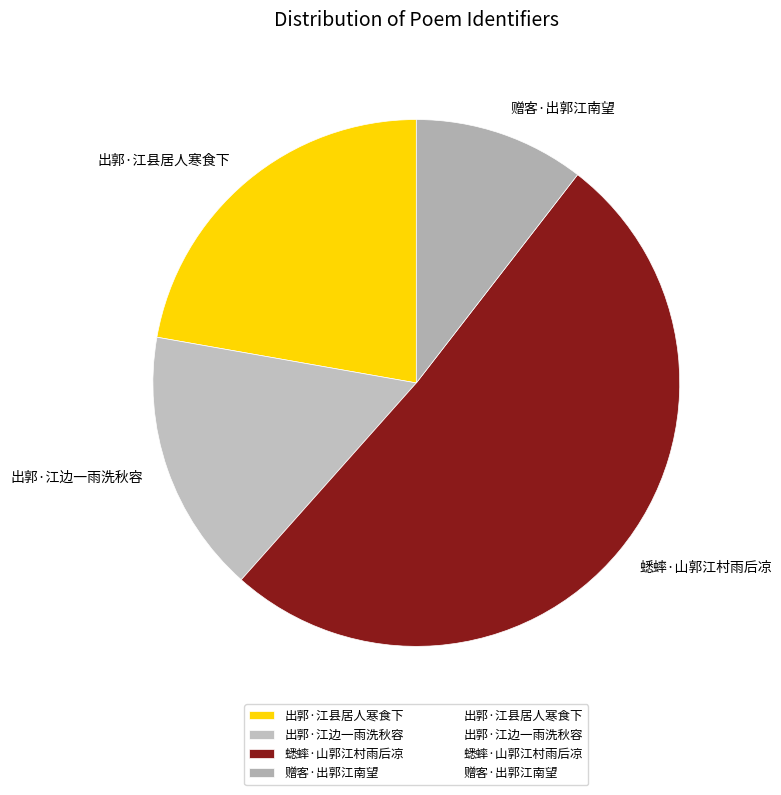

Which category has the biggest portion of the pie?

蟋蟀·山郭江村雨后凉